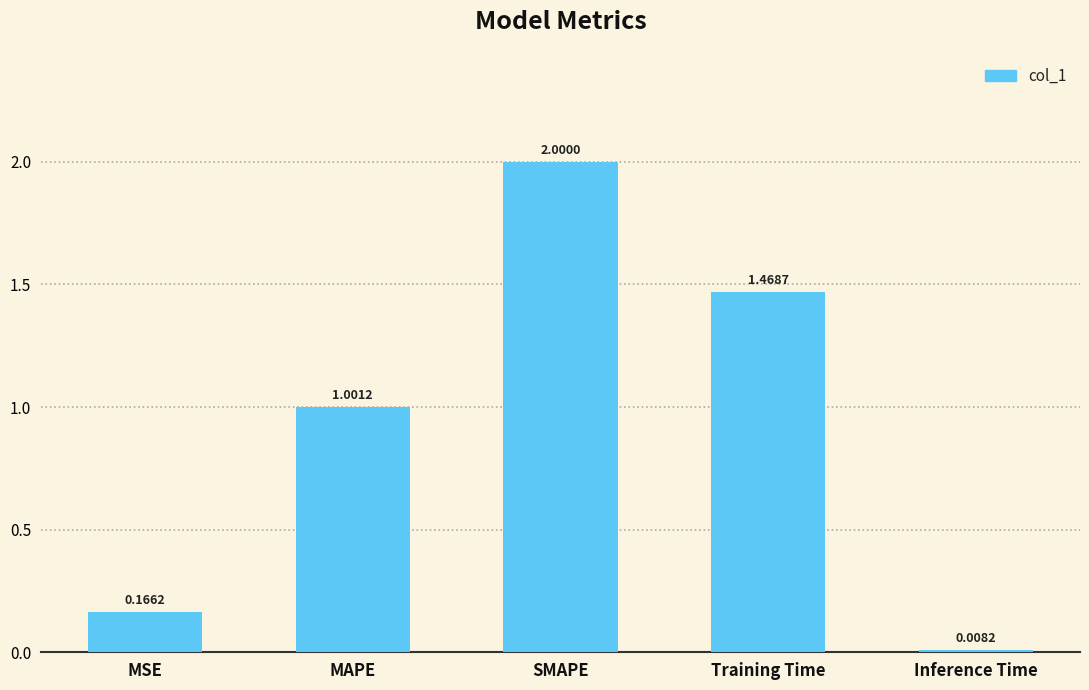

At which label is the value closest to 1?

MAPE